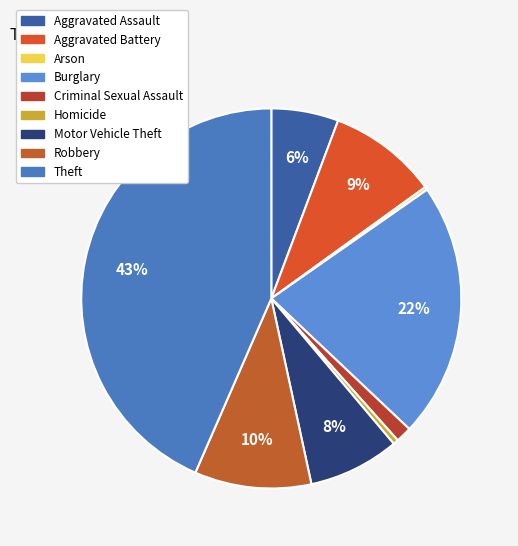

How many segments does this pie chart have?

9